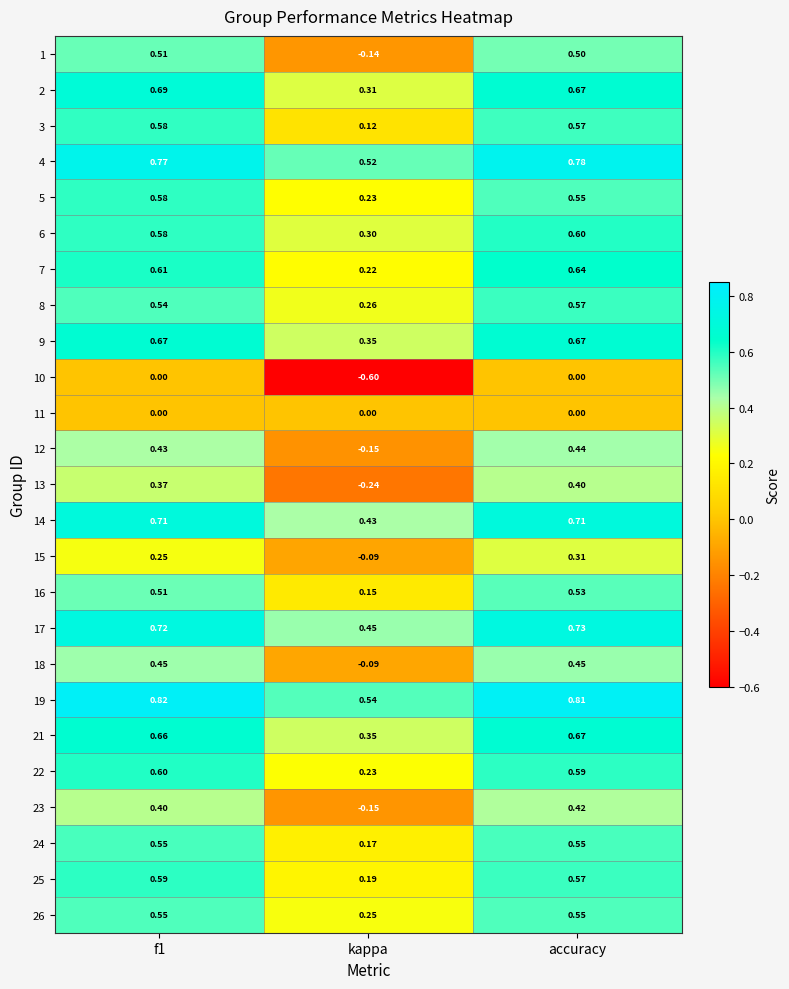

Where is 26 nearest to the value 0?

kappa